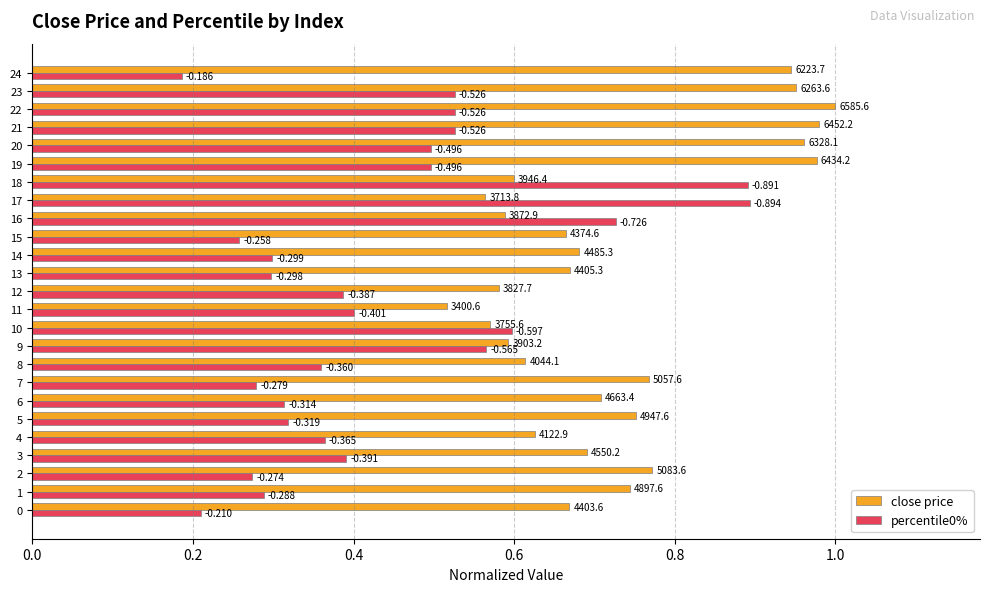

Which category has the lowest value in the percentile0% series?

24